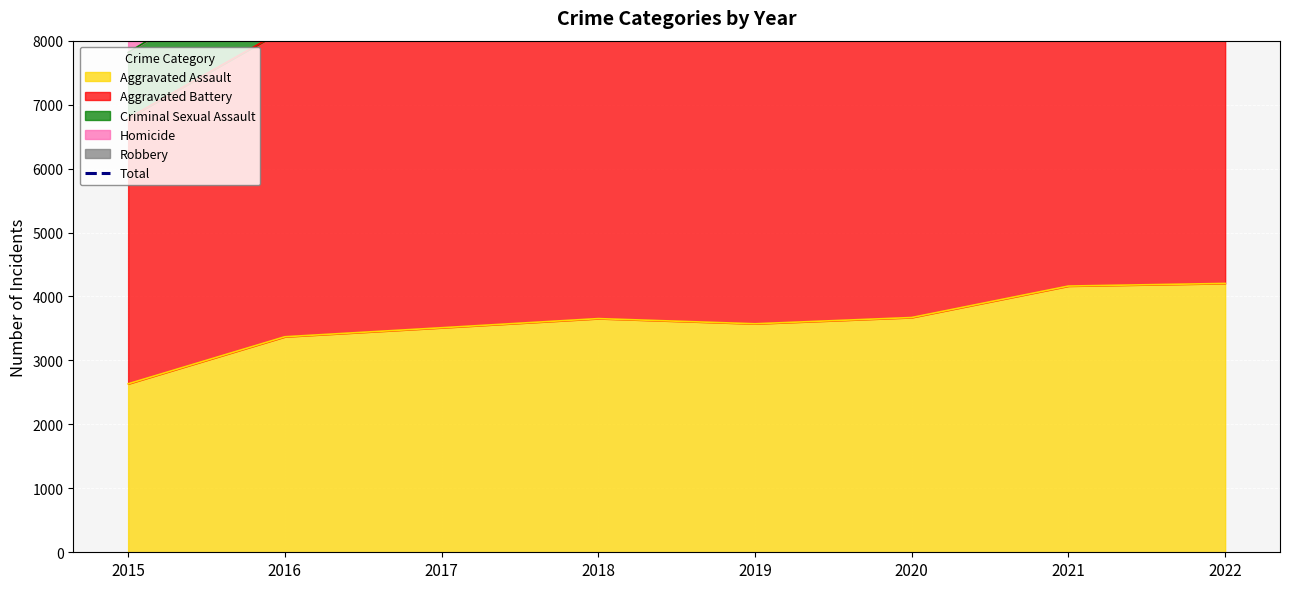

Which category has the lowest value in the Aggravated Assault series?

2015